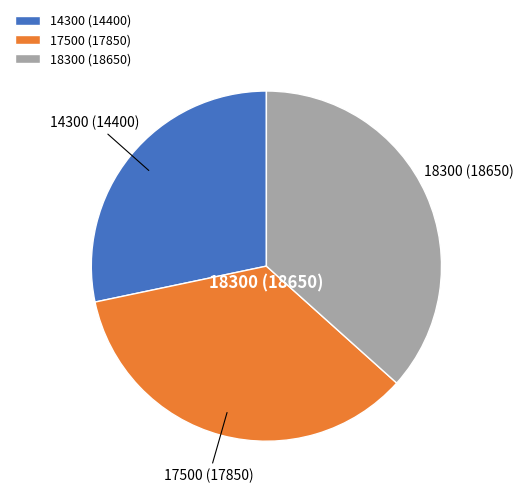

Does 14300 (14400) represent more than half of the total?

No